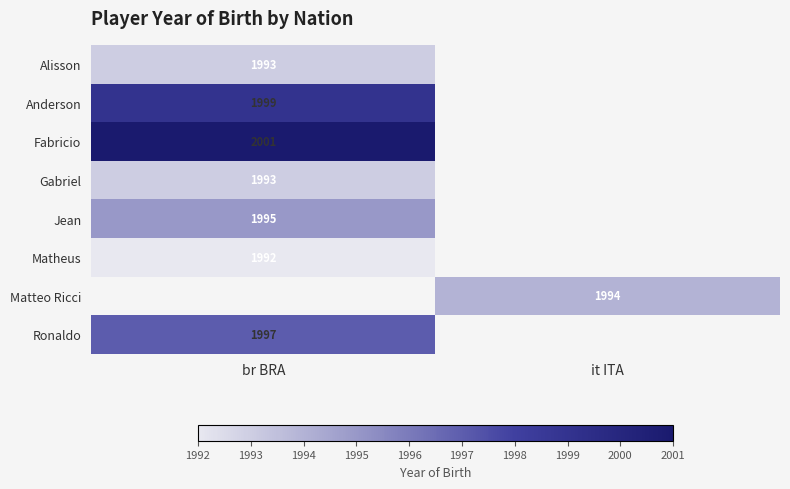

The value of Matteo Ricci at it ITA is 1298. True or false?

False